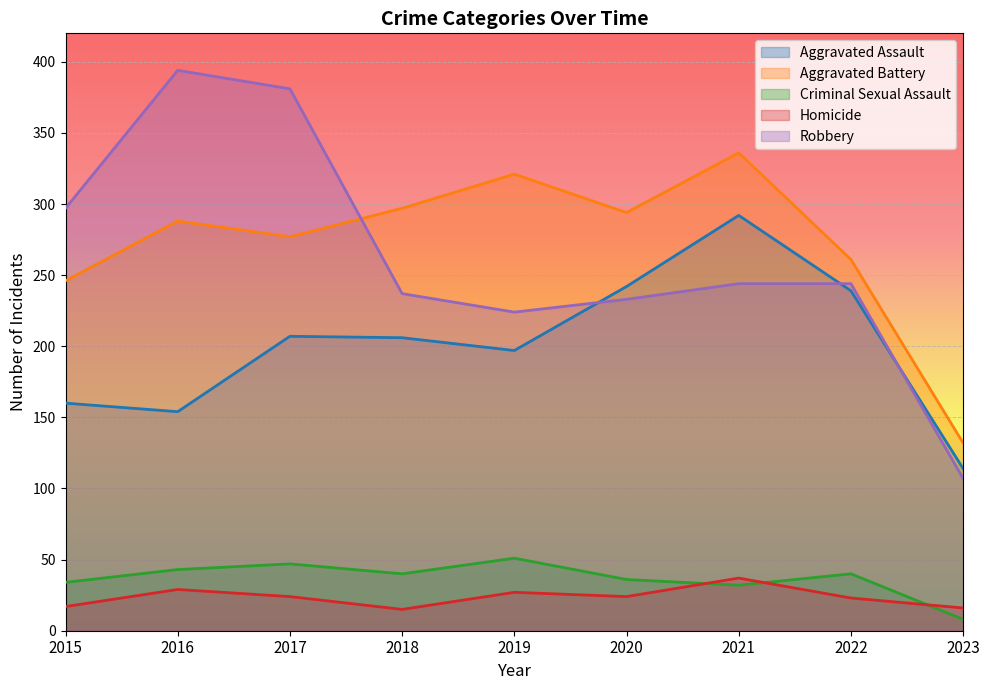

What is the sum of the Aggravated Assault values at 2022 and 2021?

531